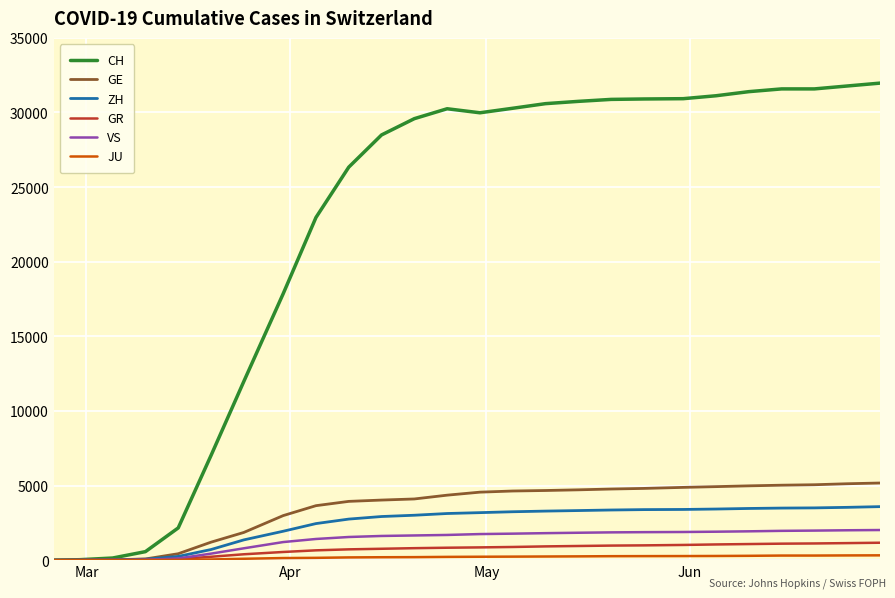

What is the highest value of the CH series?

31969